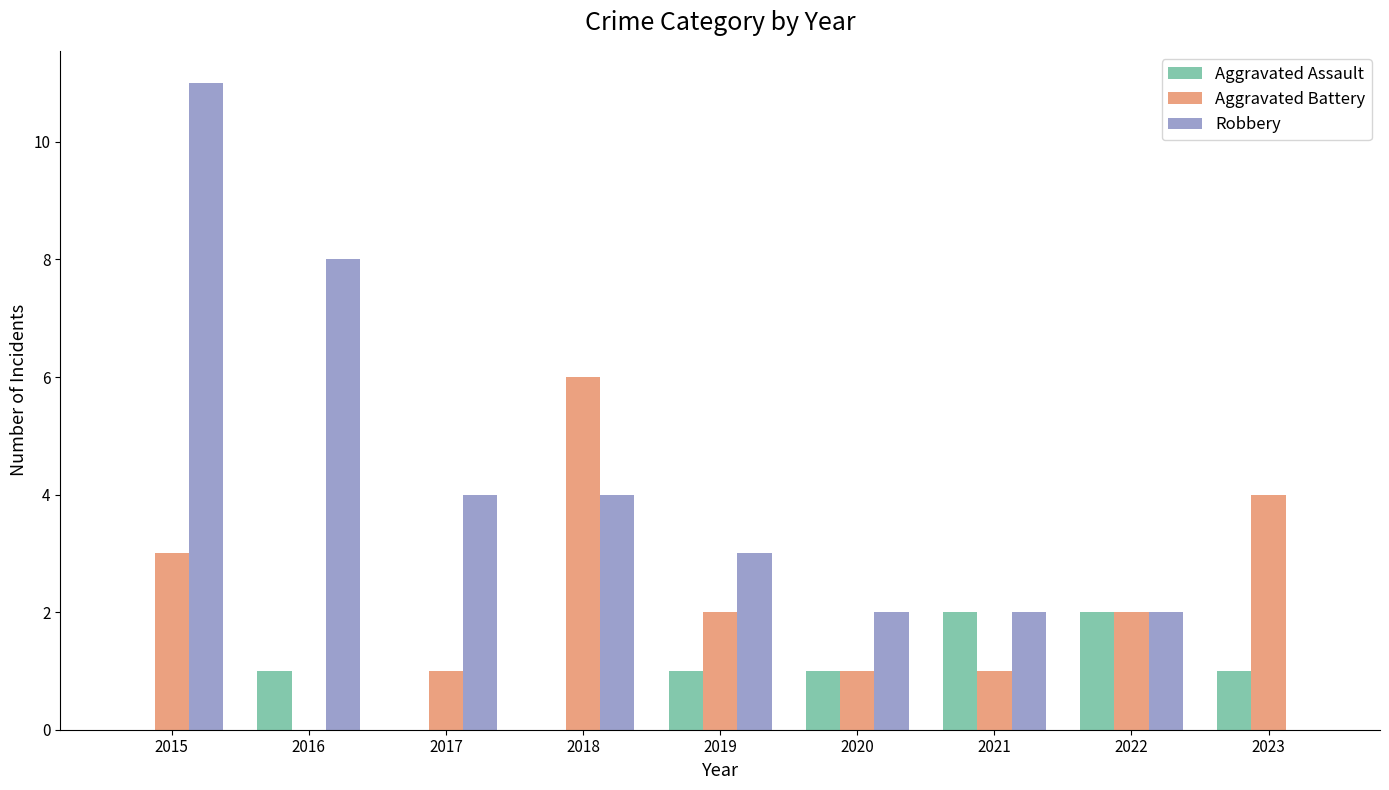

Which category has the highest value in the Robbery series?

2015